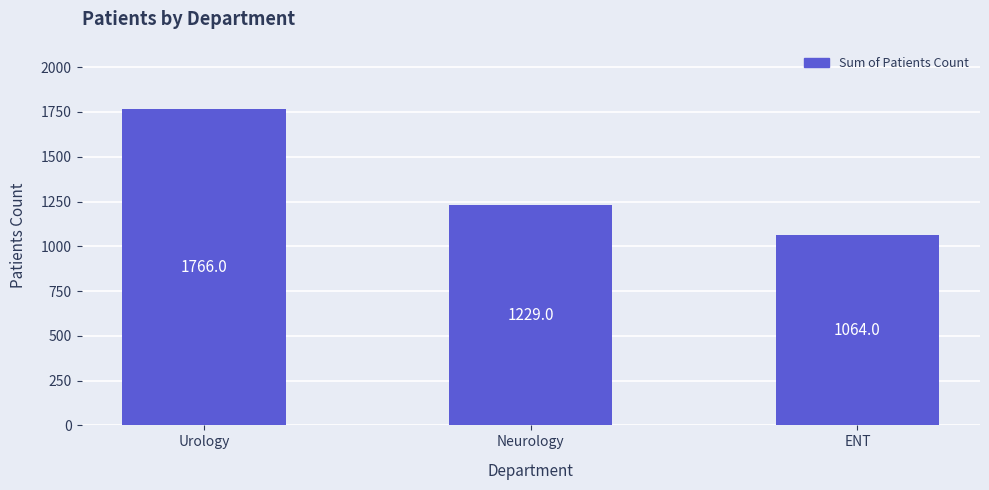

At which label does the data first exceed 1229?

Urology